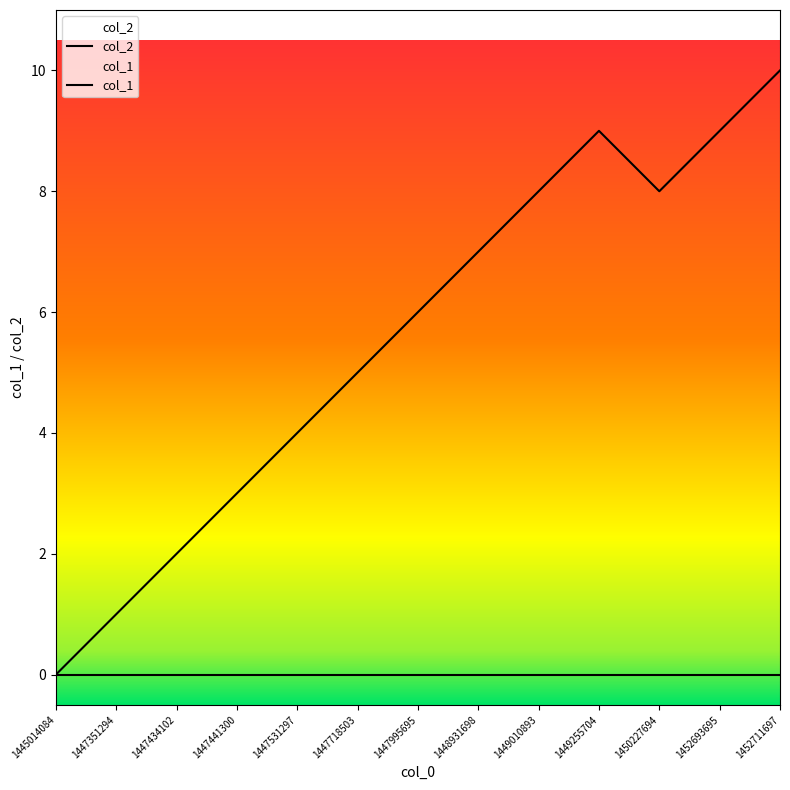

Reading left to right, transcribe all the data shown in this chart.

col_2: 0	0	0	0	0	0	0	0	0	0	0	0	0
col_1: 0	1	2	3	4	5	6	7	8	9	8	9	10